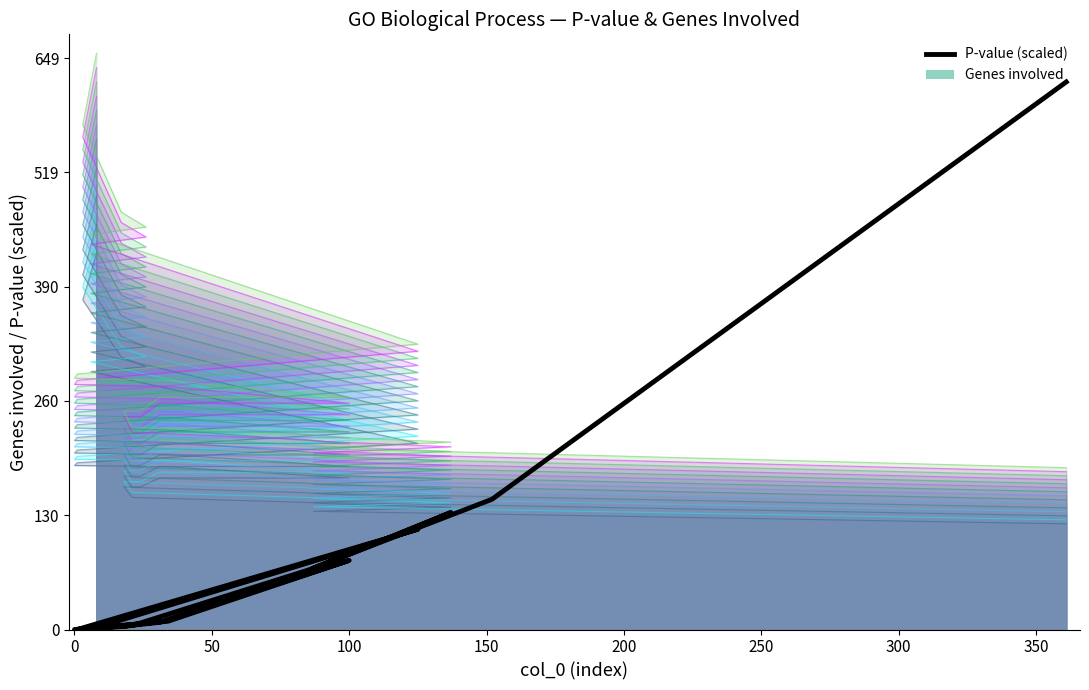

At which category does the chart reach its peak across all series?

19